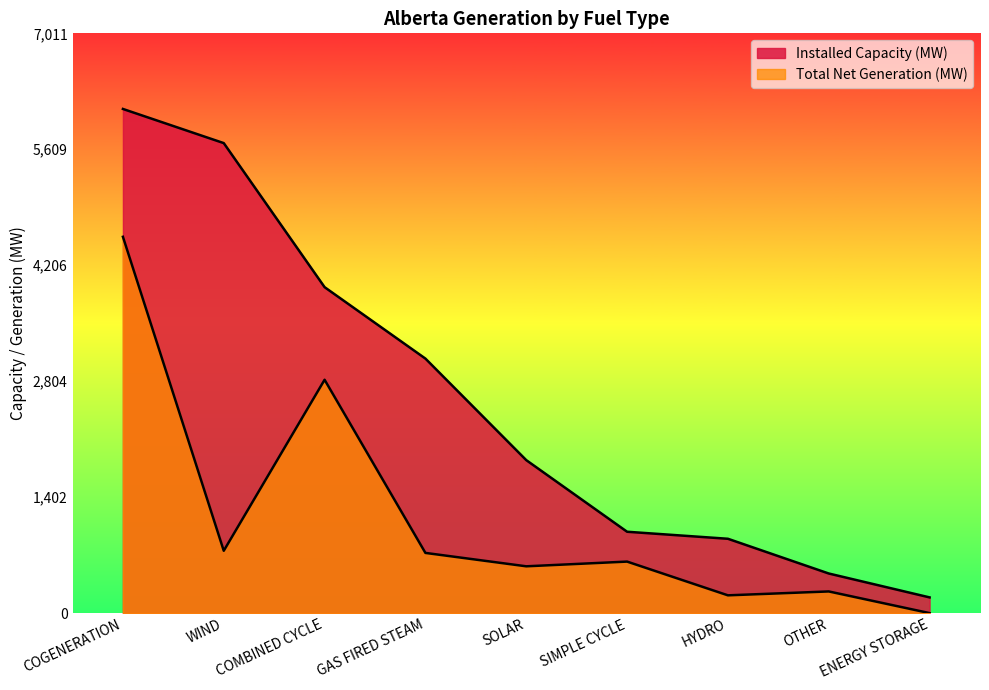

Does the chart display data point markers on the line(s)?

No